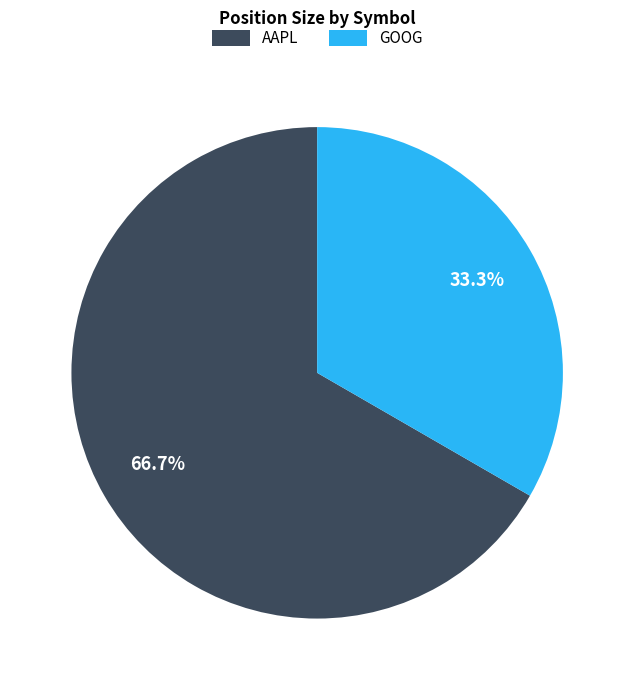

Does GOOG represent more than half of the total?

No